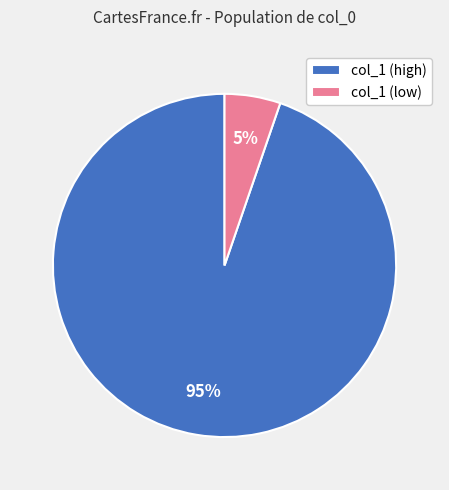

To the nearest percent, what percentage of the pie is col_1 (low)?

5%